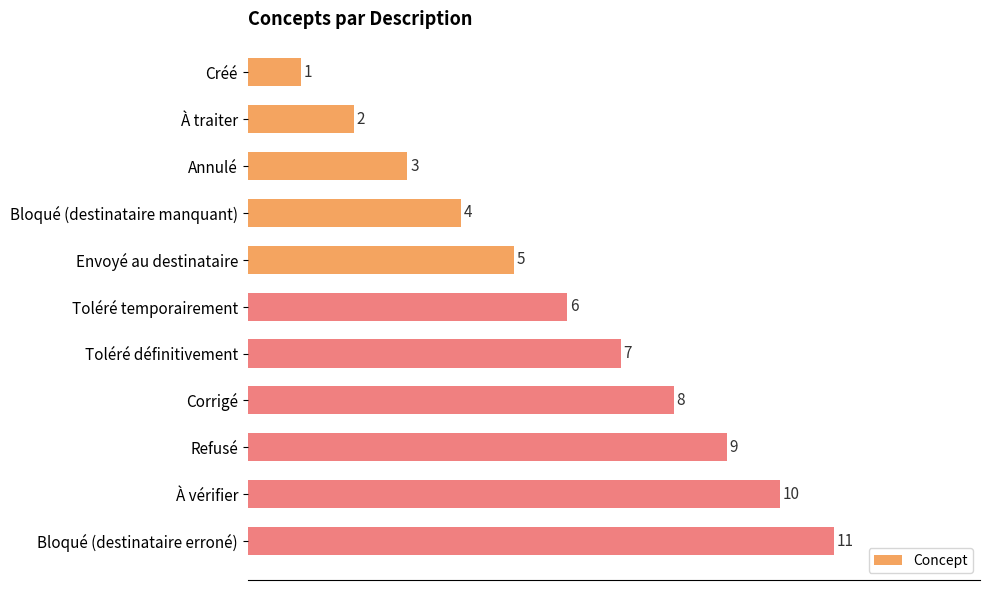

What is the sum of all values?

66